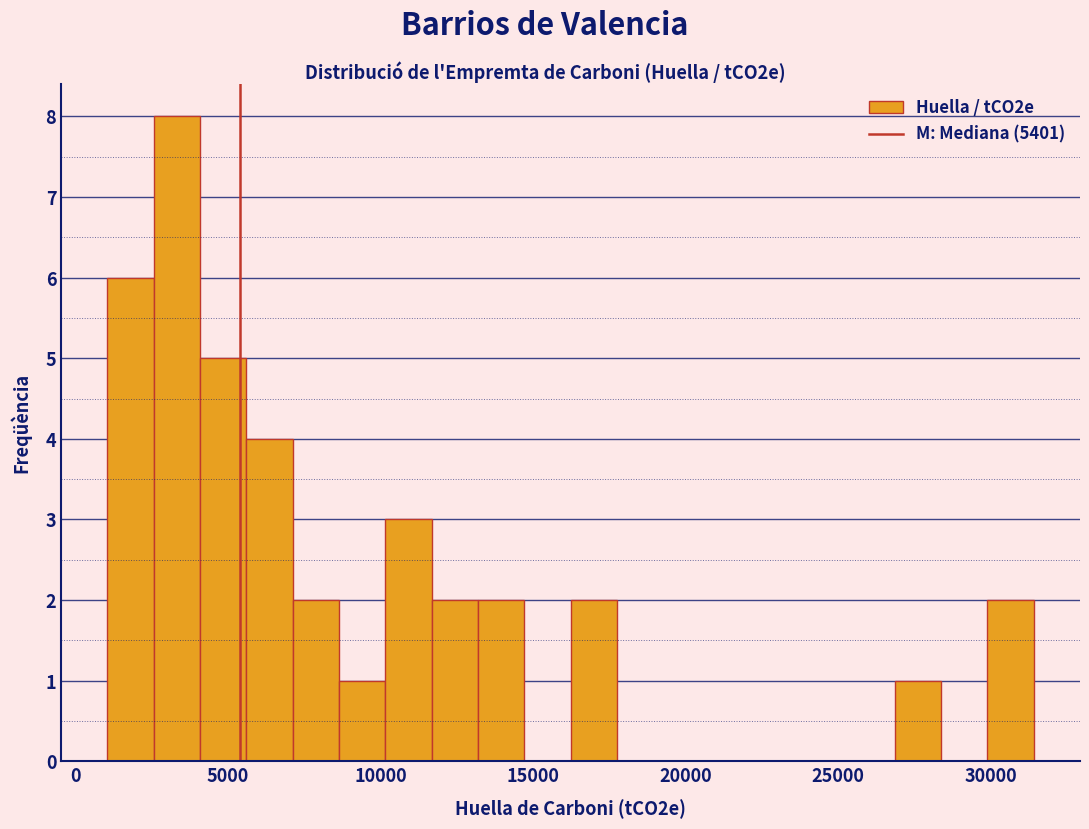

Around what value on the x-axis is the tallest bar? Give the approximate position of its centre, as read against the axis.

3500